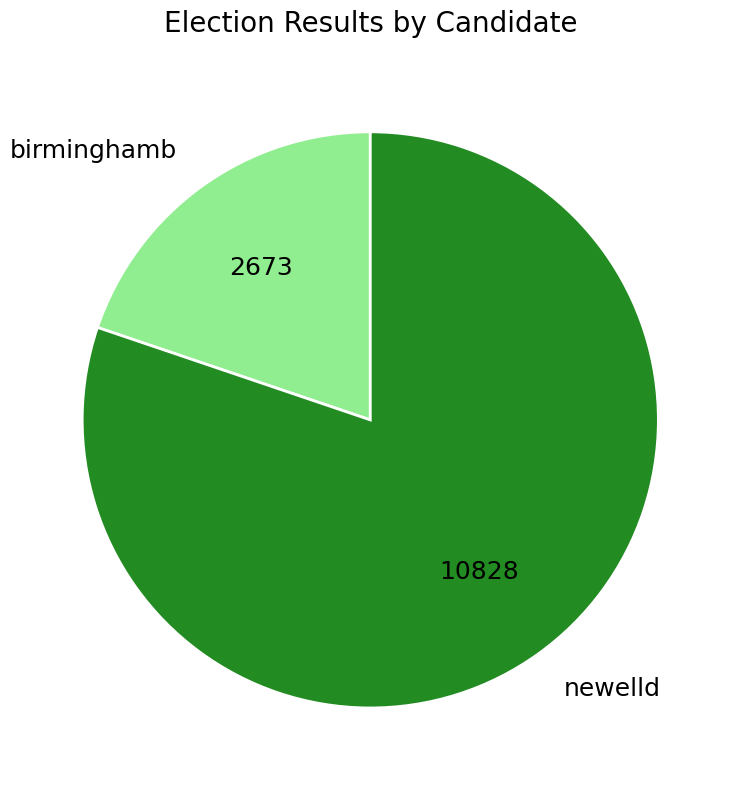

The birminghamb slice represents 20% of the pie. True or false?

True